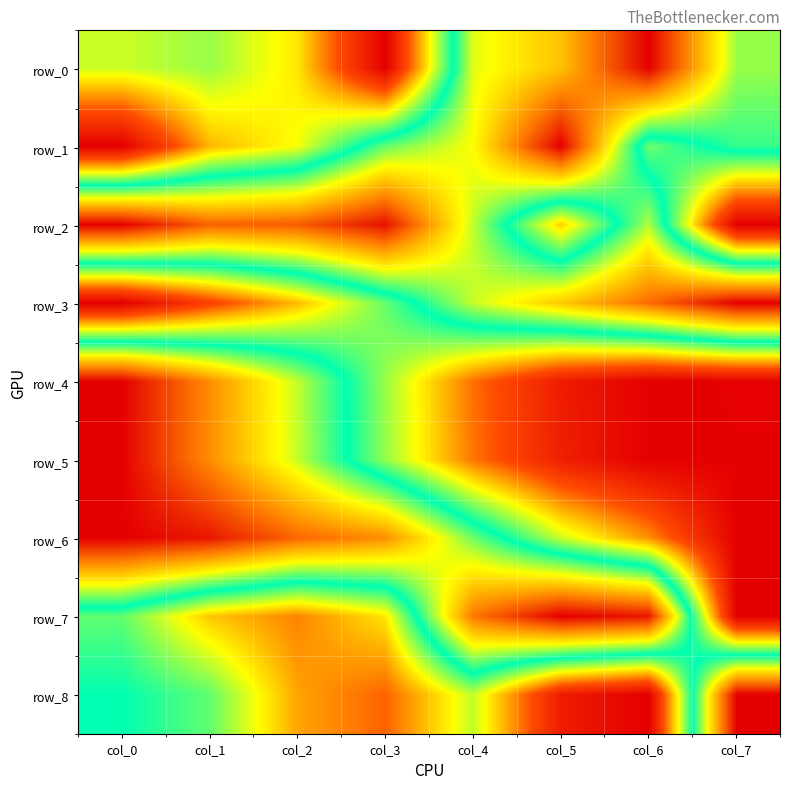

Which category has the highest value in the row_6 series?

col_7